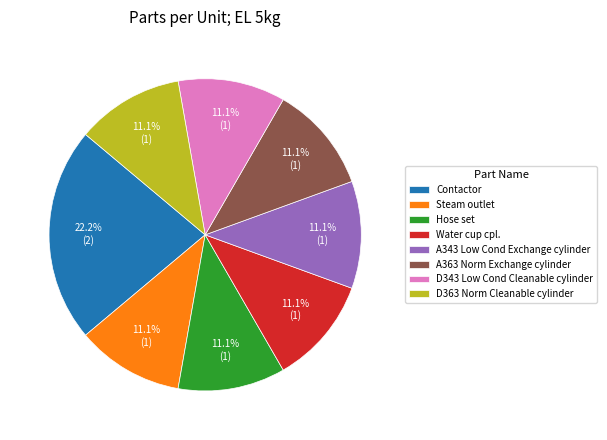

What percentage do A343 Low Cond Exchange cylinder and D363 Norm Cleanable cylinder together represent?

22.2%